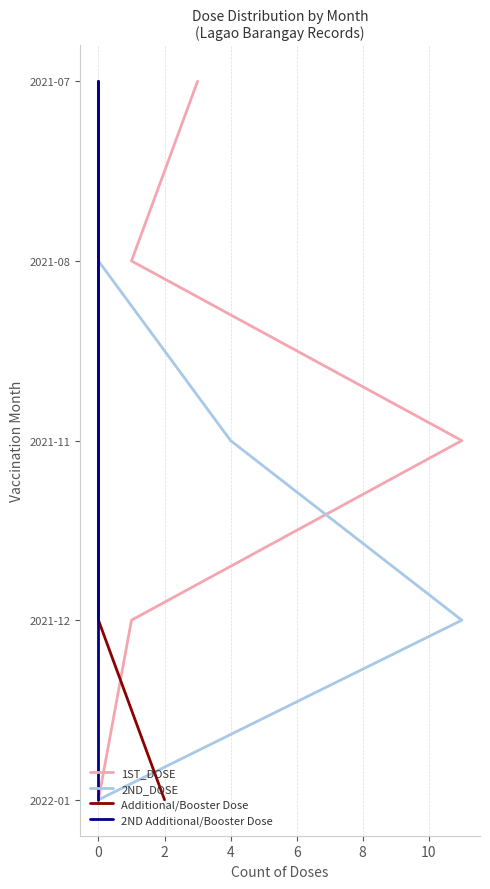

True or false: 1ST_DOSE has more than 1 interior local peaks.

False